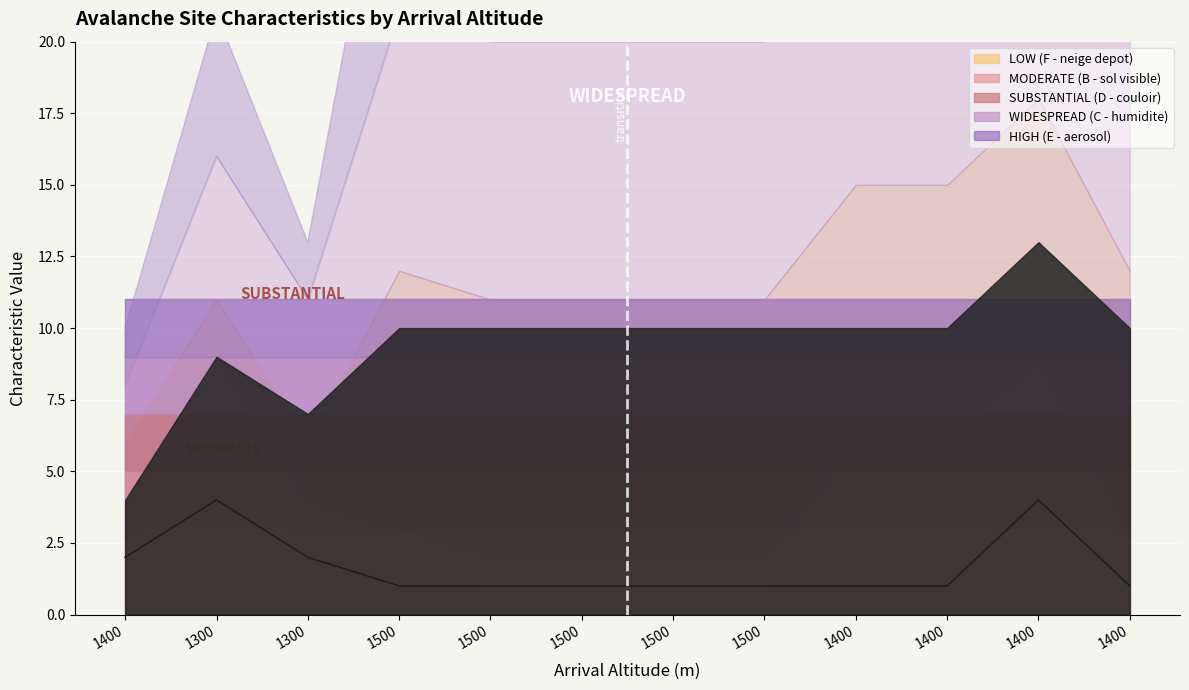

What is the label of the 1st point from the right?

1400